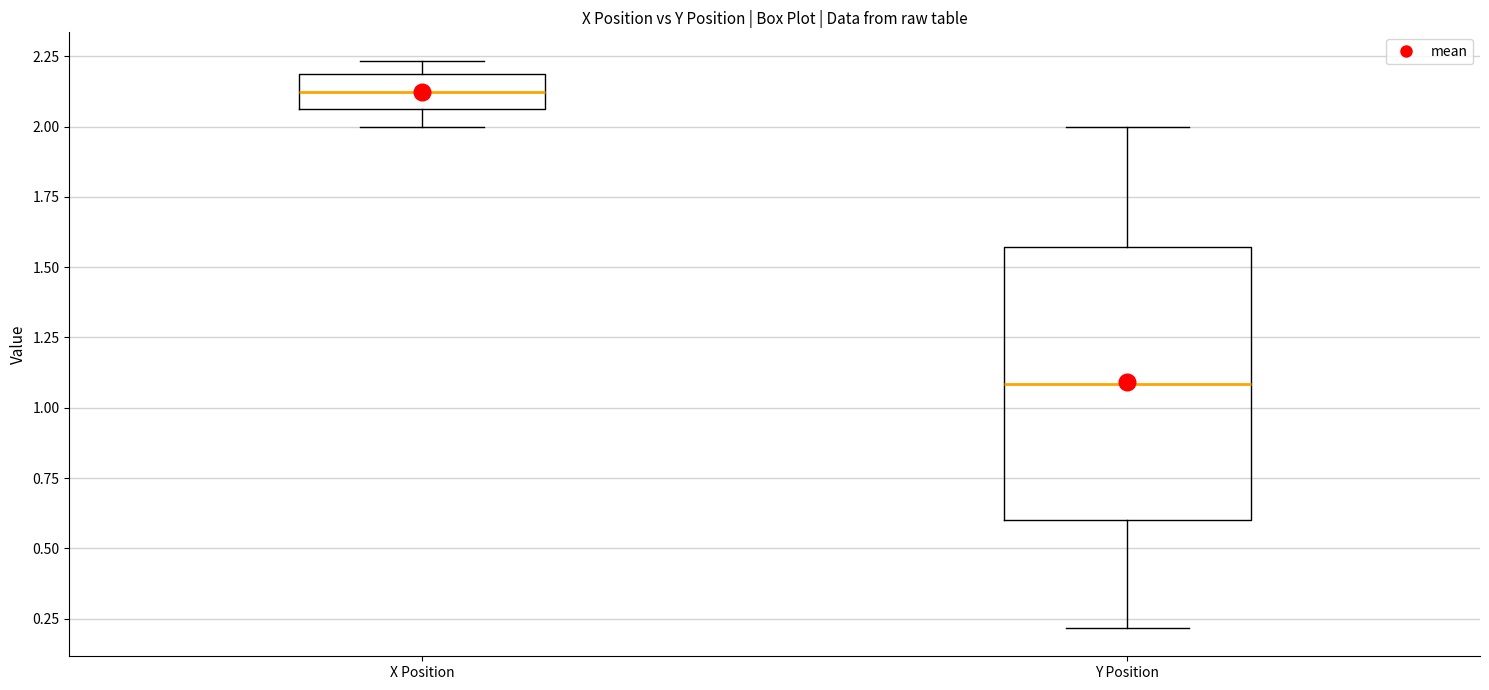

Where does the lower whisker of the box for X Position end on the y-axis? The values are not printed on the chart, so give them approximately, as read against the axis.

2.00